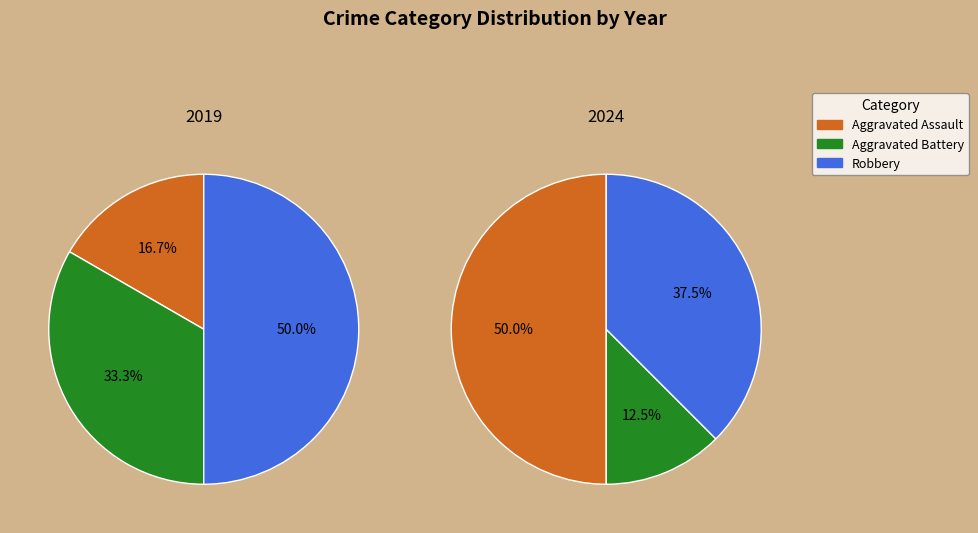

To the nearest percent, what is the average slice percentage?

33%